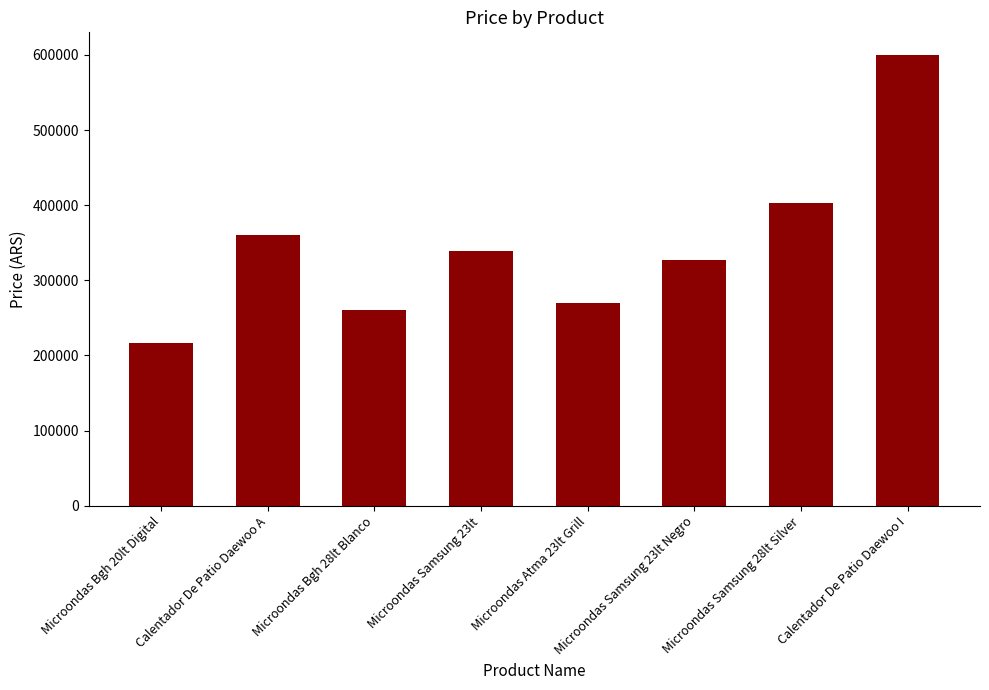

List the labels in order of value, smallest first.

Microondas Bgh 20lt Digital, Microondas Bgh 28lt Blanco, Microondas Atma 23lt Grill, Microondas Samsung 23lt Negro, Microondas Samsung 23lt, Calentador De Patio Daewoo A, Microondas Samsung 28lt Silver, Calentador De Patio Daewoo I